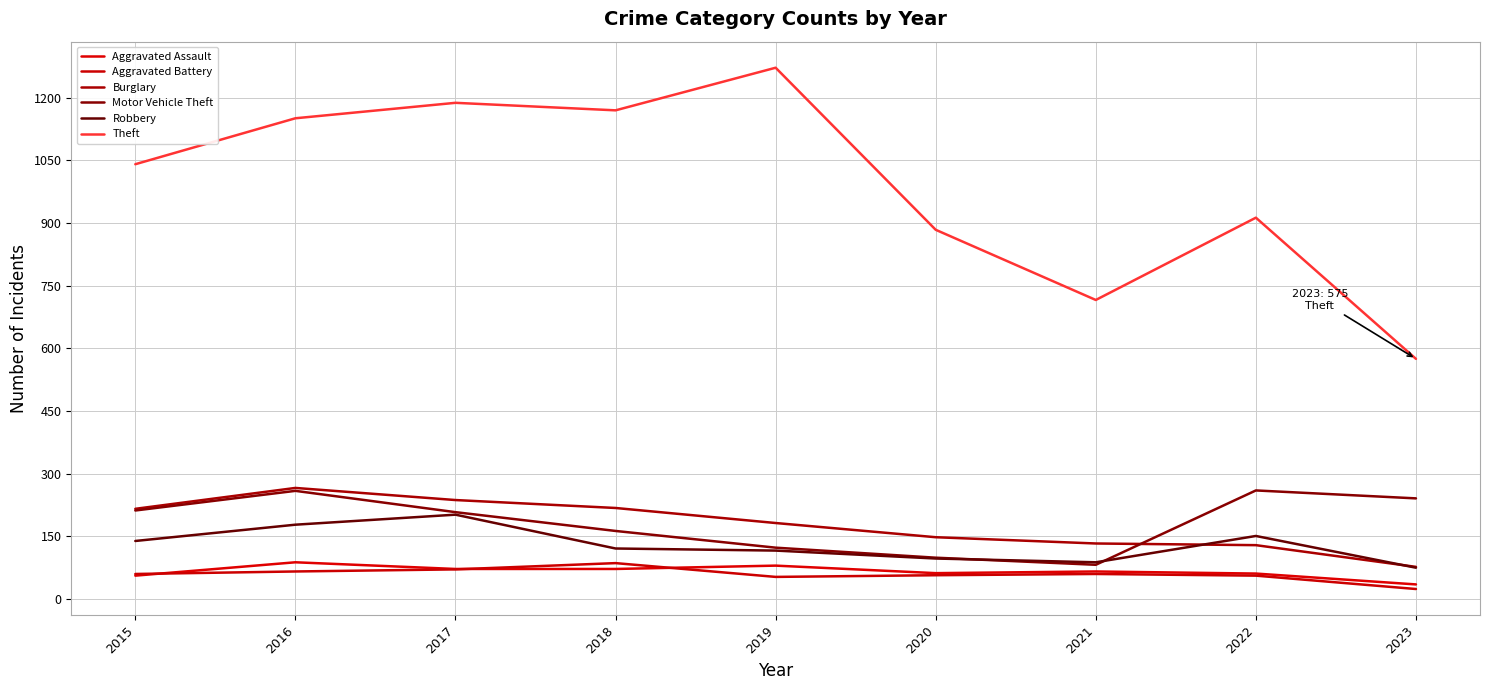

At how many categories does at least one series exceed 686?

8